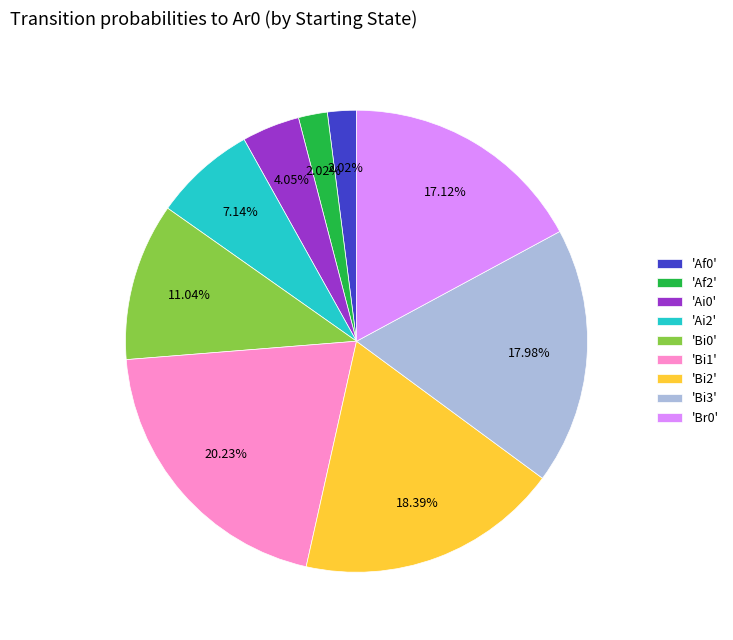

What is the ratio of the value at 'Br0' to the value at 'Bi0'?

1.6